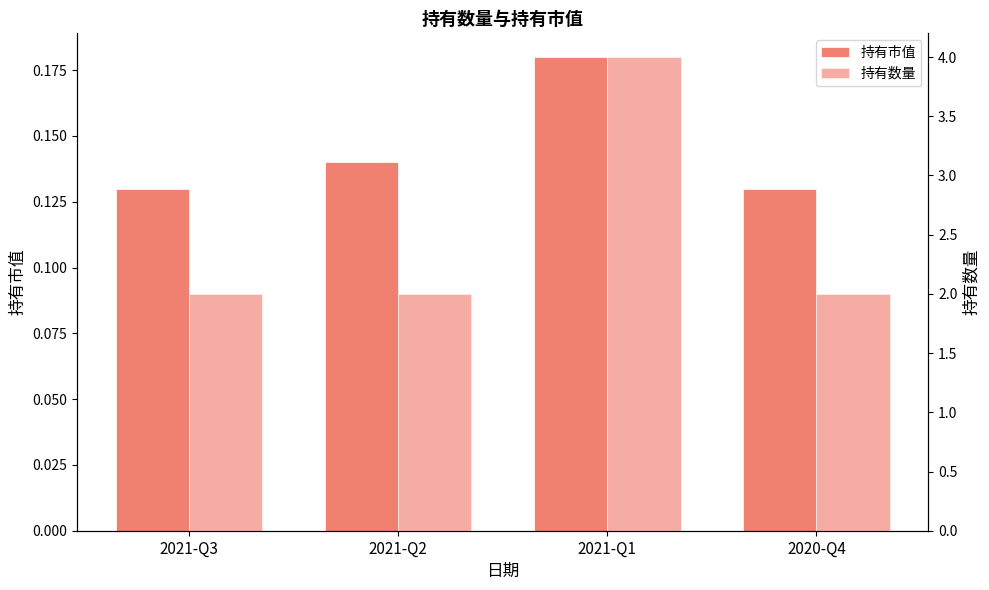

What is the lowest value of the 持有市值 series?

0.1